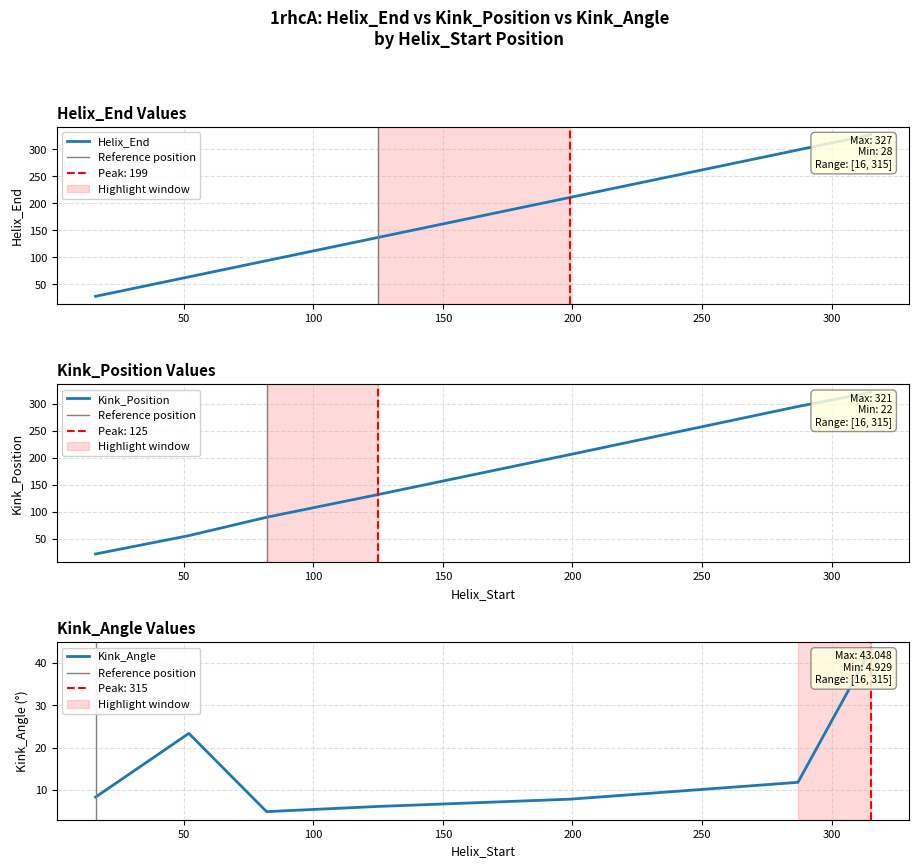

Where is the first local maximum for Kink_Angle?

52